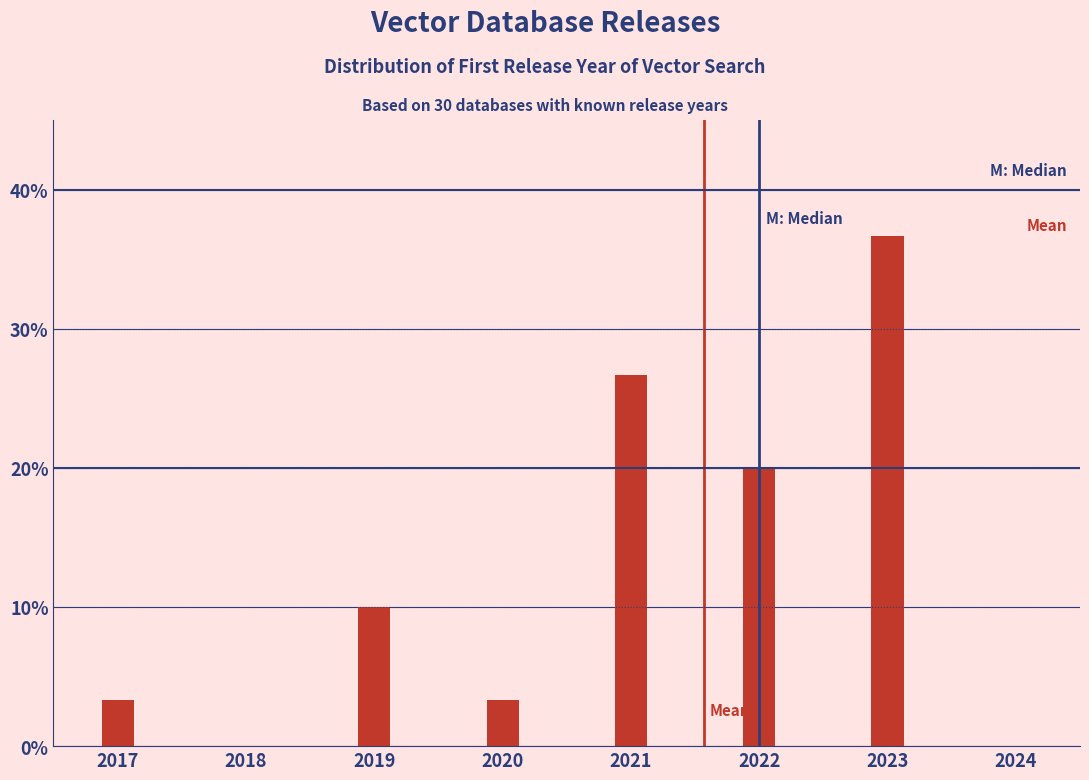

Reading left to right, transcribe all the data shown in this chart.

3.3	10.0	3.3	26.7	20.0	36.7